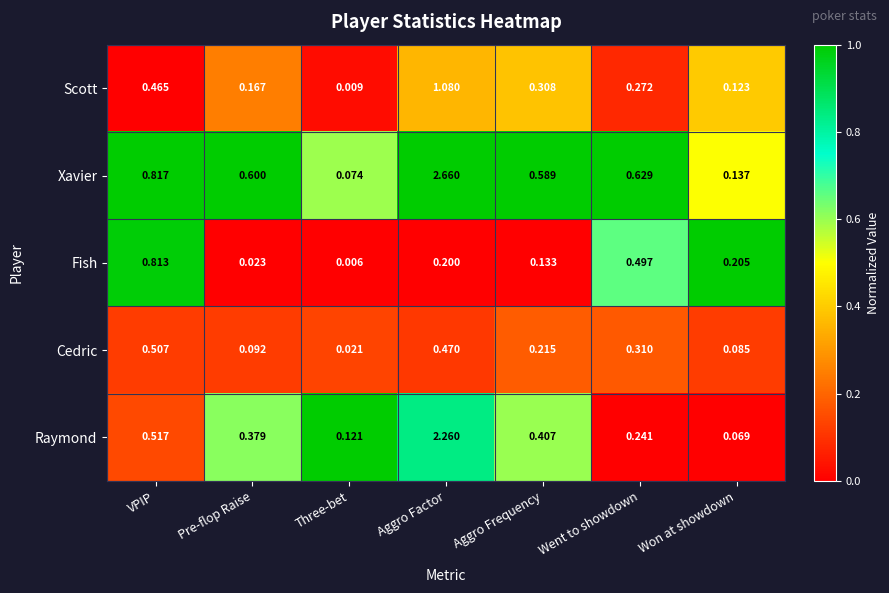

At which label does Scott reach its peak?

Aggro Factor